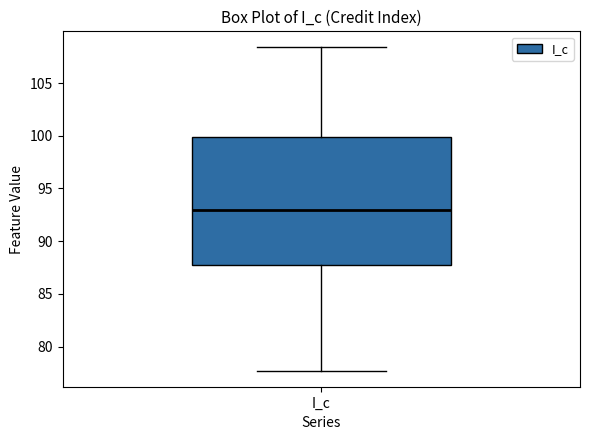

Read this box plot against the y-axis: the position of the median line, the range covered by the box, and the ends of both whiskers. The values are not printed on the chart, so give them approximately, as read against the axis.

median 93.0, box 87.5 to 100.0, whiskers 77.5 to 108.5